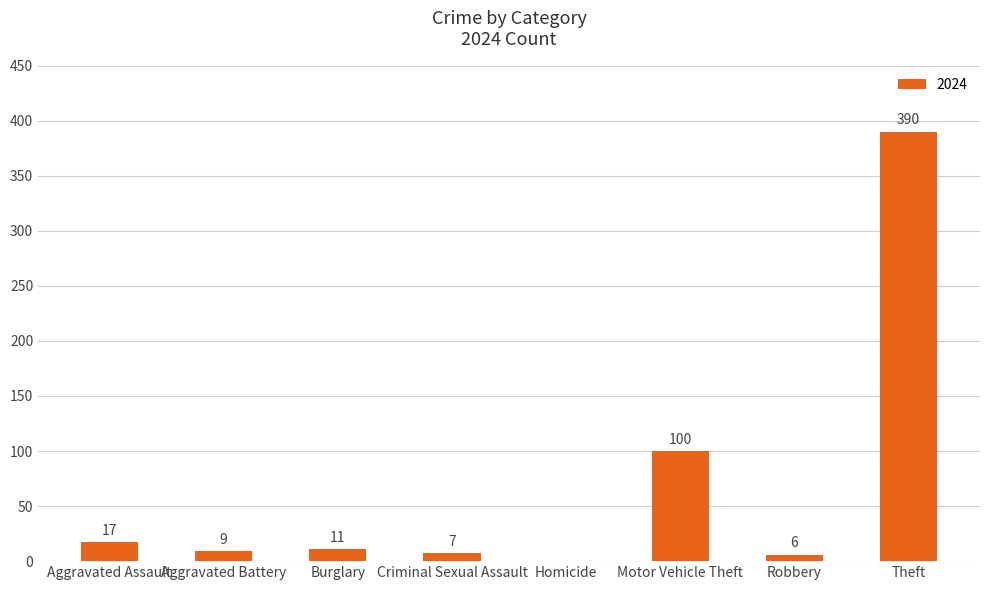

Where does the data first go above 11?

Aggravated Assault